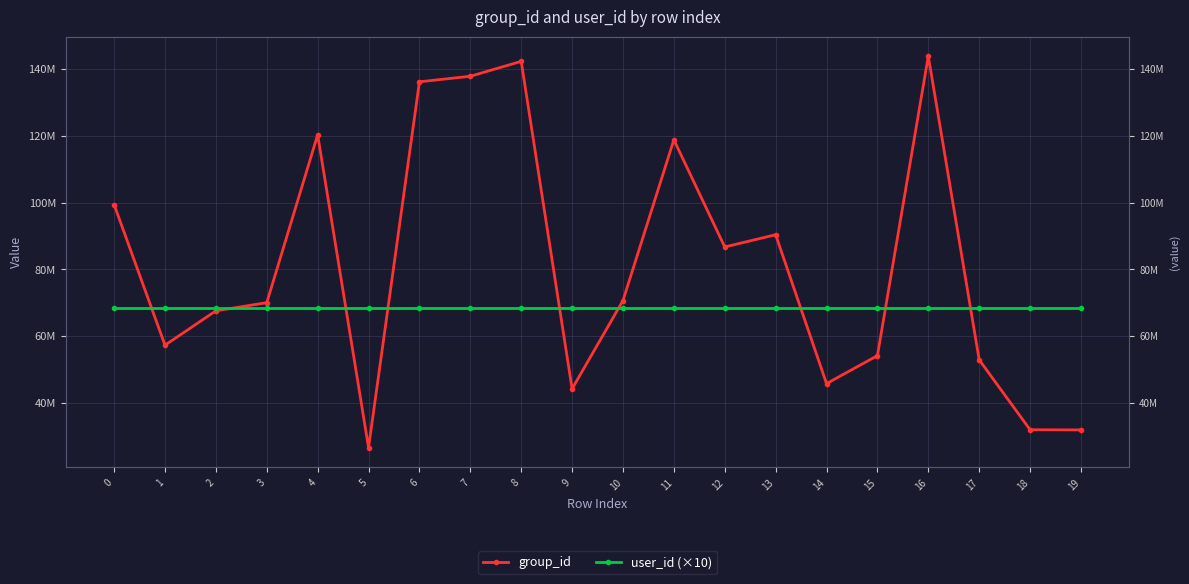

True or false: group_id has a value of 26617714 at 5.

True